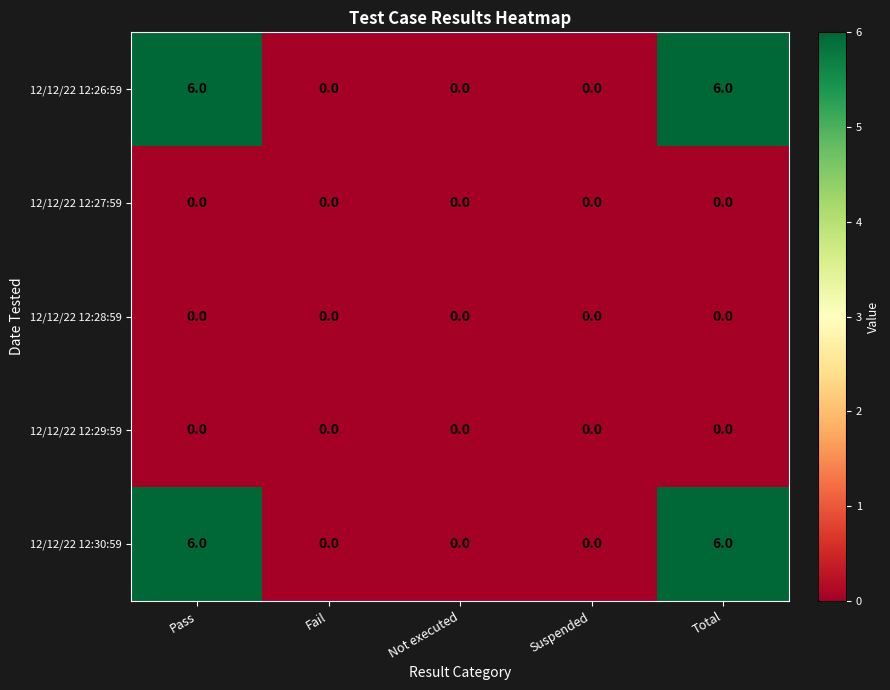

What value does the 12/12/22 12:30:59 series have at Total?

6